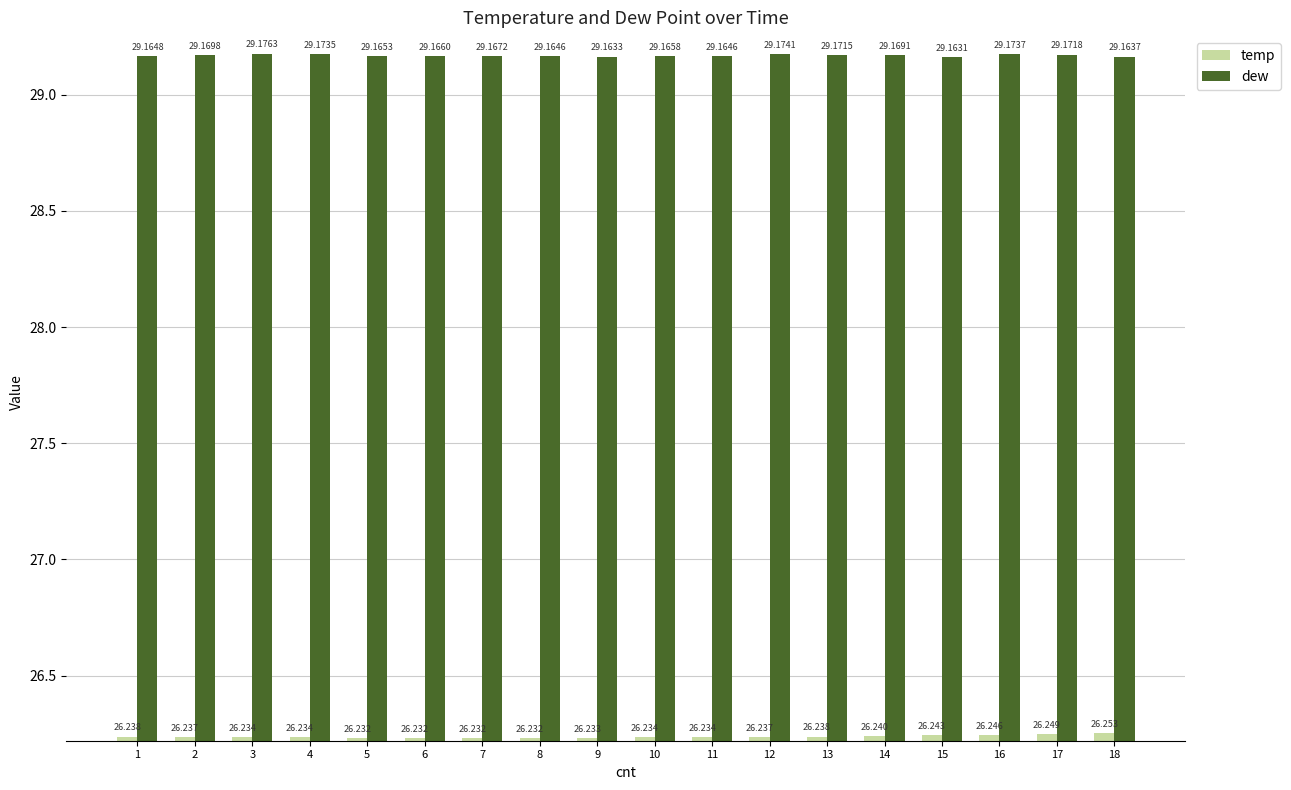

List the series in order of their peak value, highest first.

dew, temp